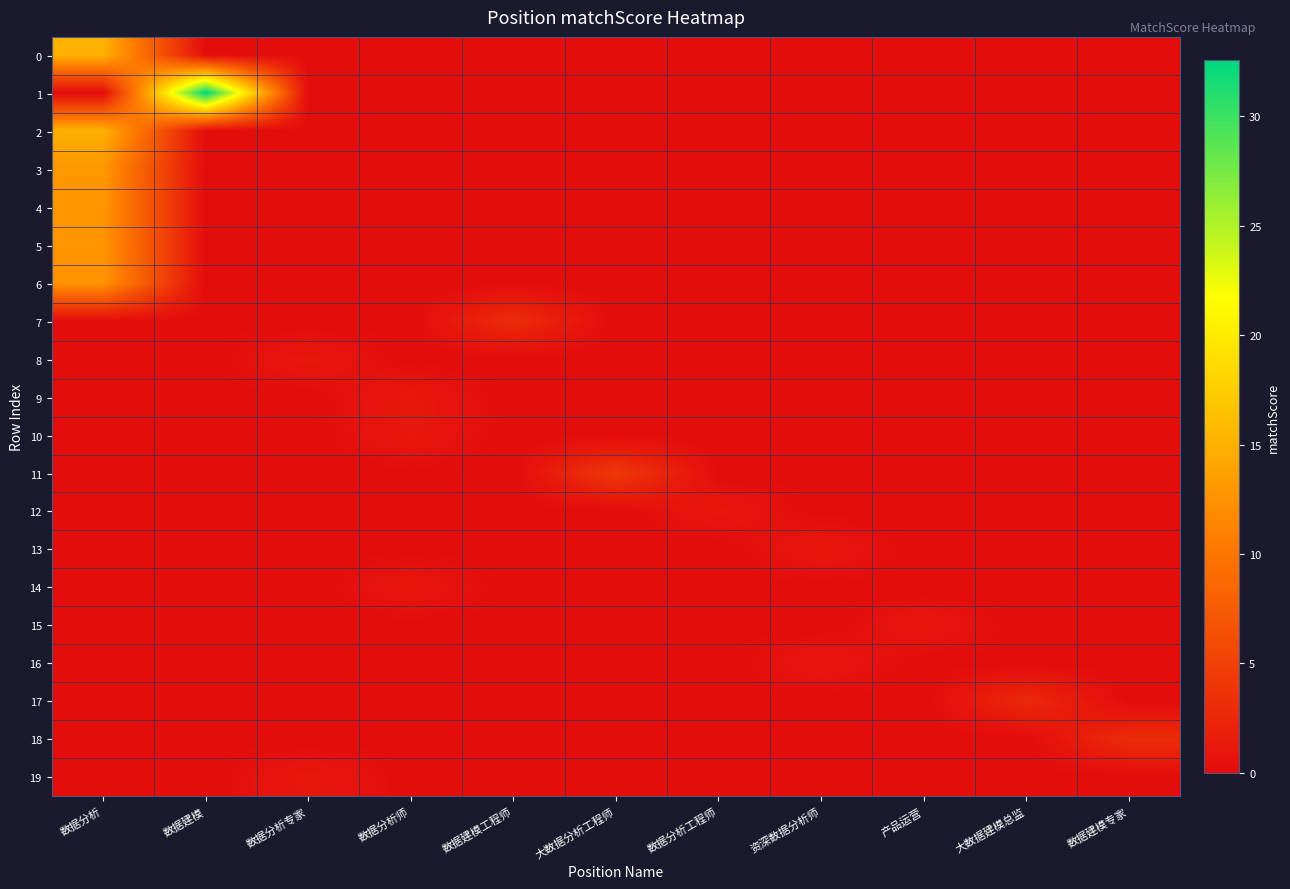

Between 数据分析 and 大数据分析工程师, which is larger?

数据分析